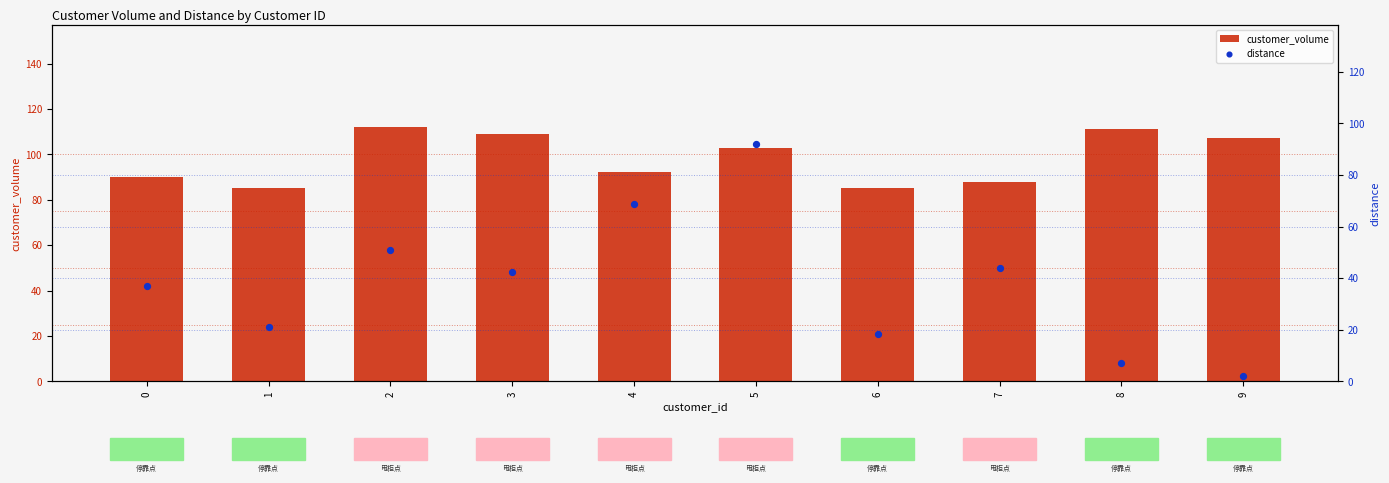

What are all the series names shown in the legend?

customer_volume, distance